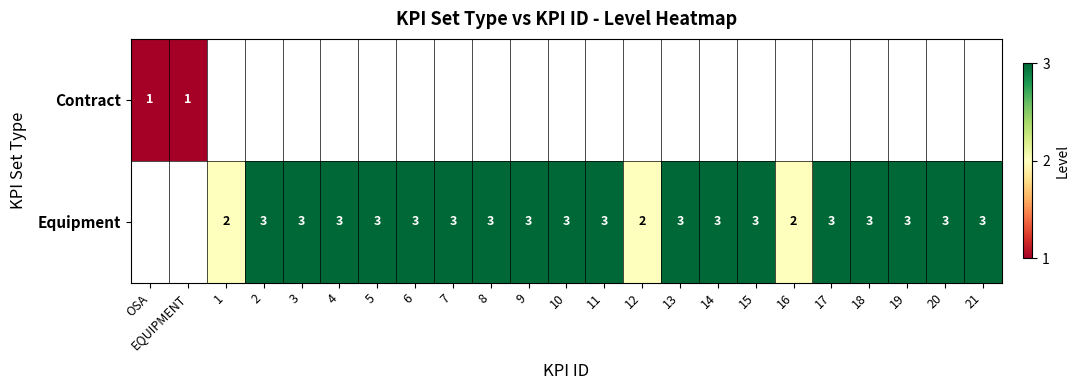

True or false: Equipment has a value of 4 at 6.

False